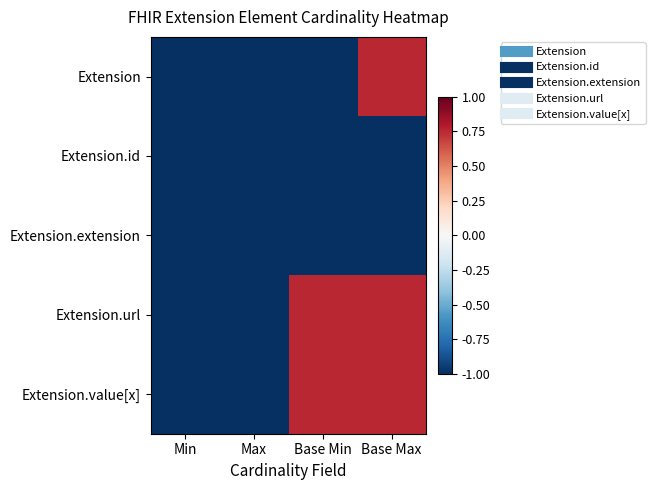

Which has a higher value, Min or Max?

Min